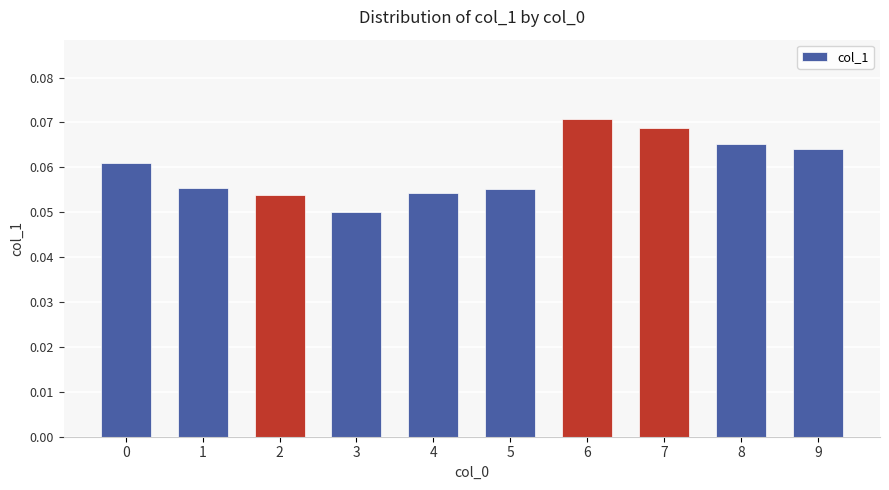

Are the bars horizontal?

No